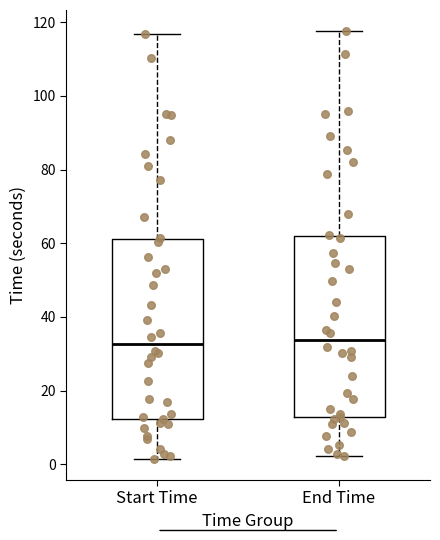

Where is the lower edge of the box for Start Time on the y-axis? The values are not printed on the chart, so give them approximately, as read against the axis.

12